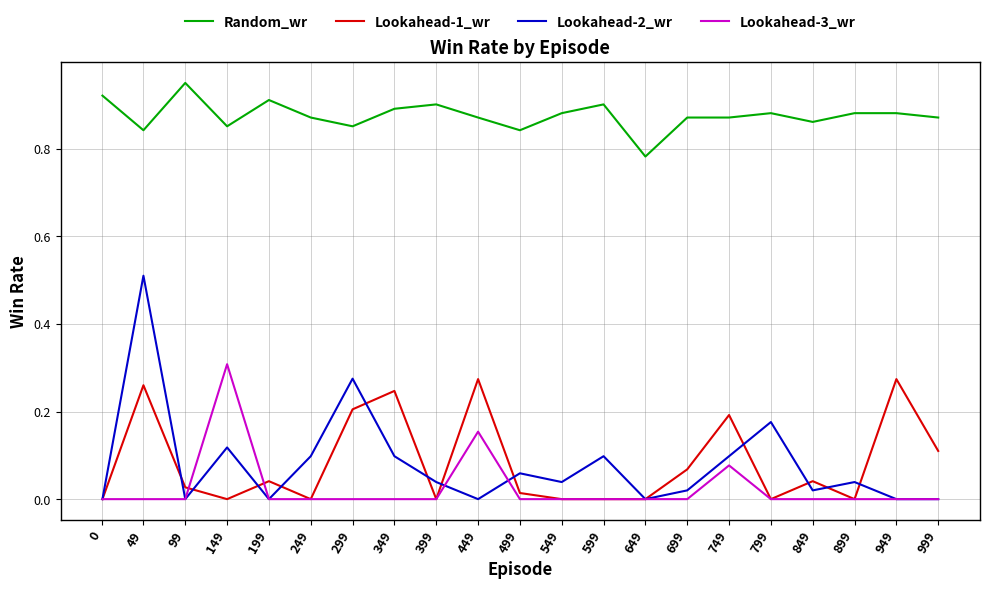

At which category is the sum across all series the highest?

49